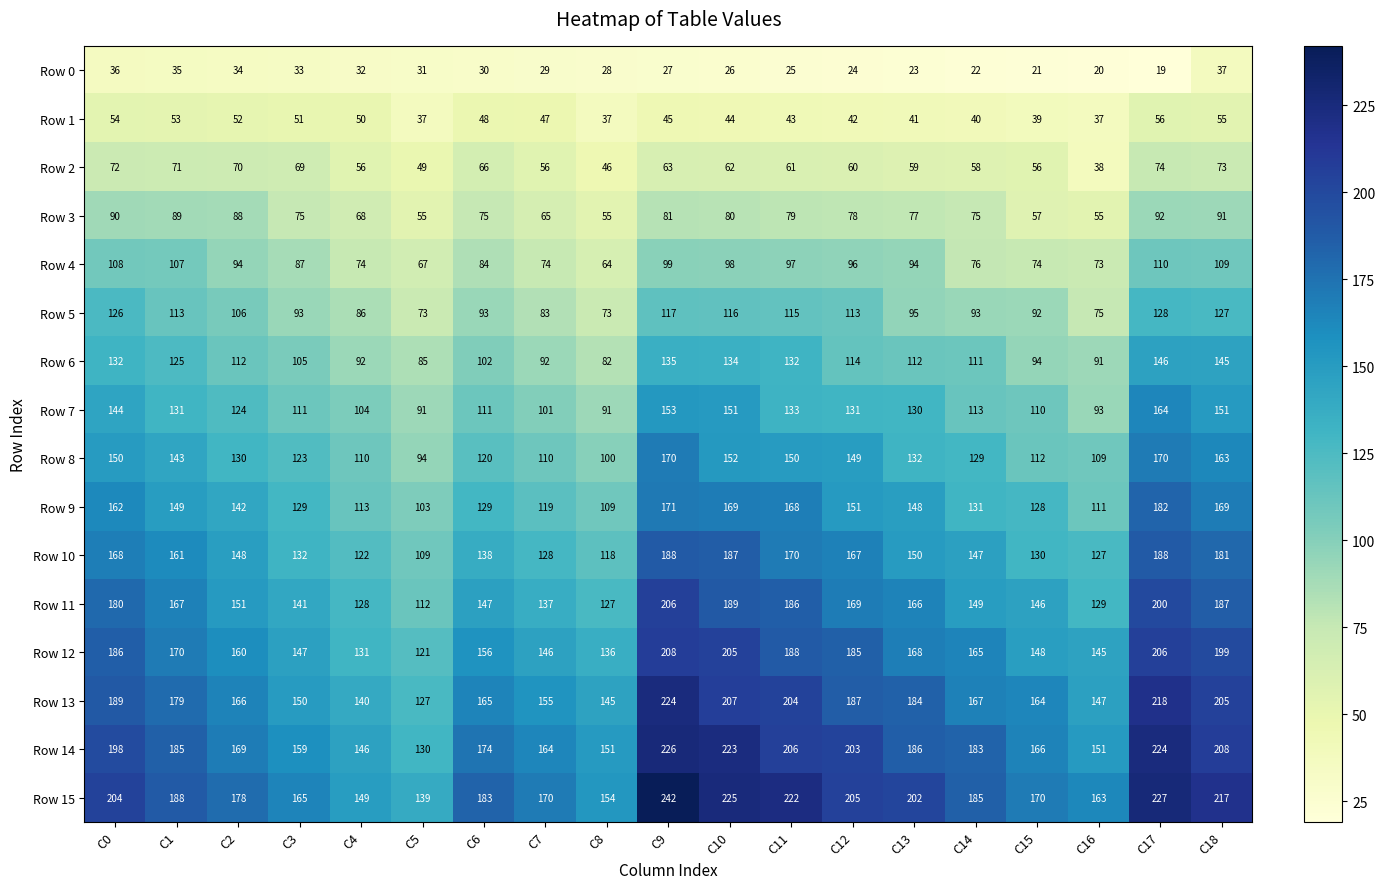

At which category is the sum across all series the highest?

C17